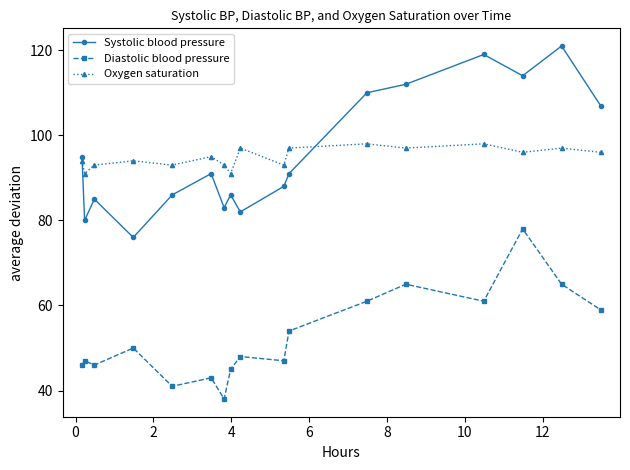

Which series has the widest spread of values?

Systolic blood pressure